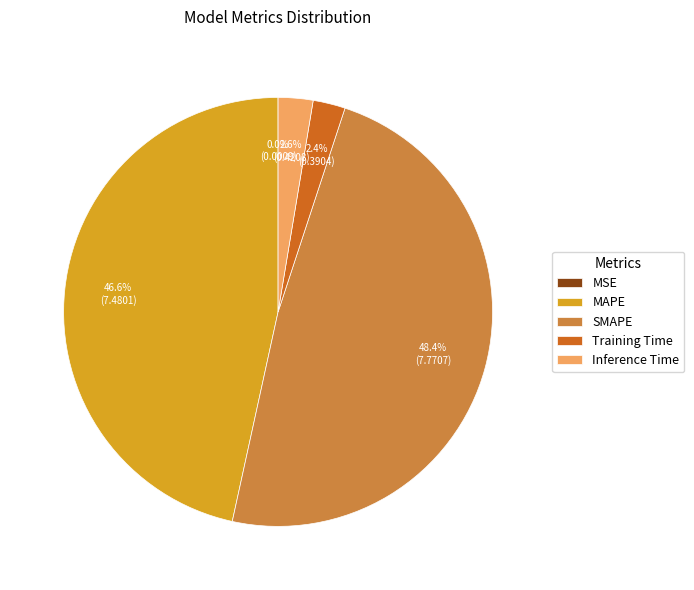

Do SMAPE and Inference Time together represent more than half of the pie?

Yes